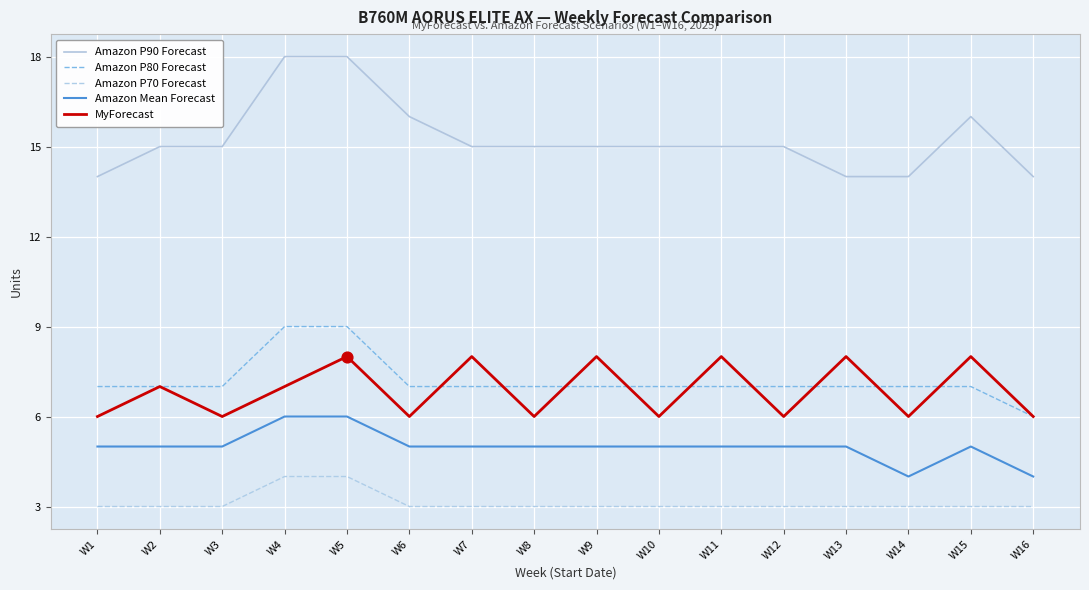

At which category is the sum across all series the highest?

W5